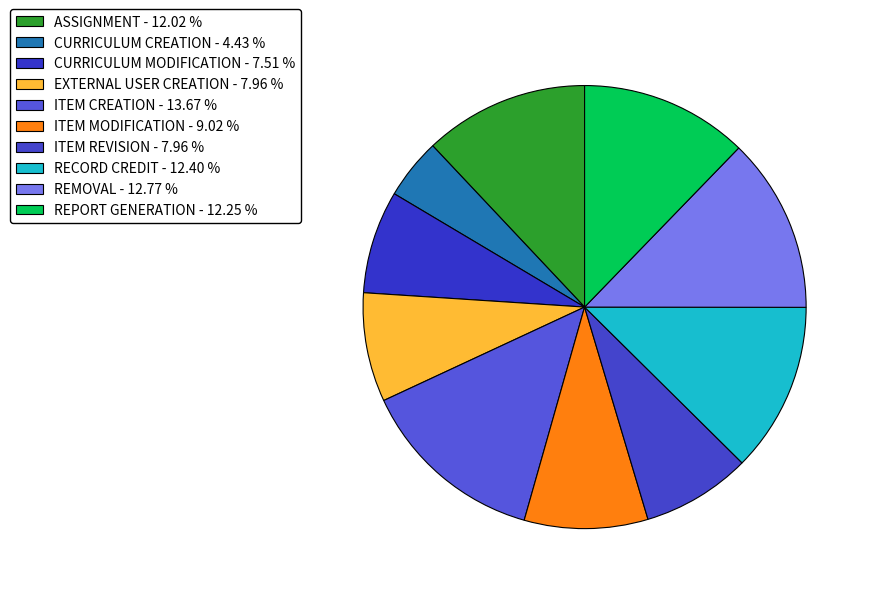

Count the number of slices in the pie.

10